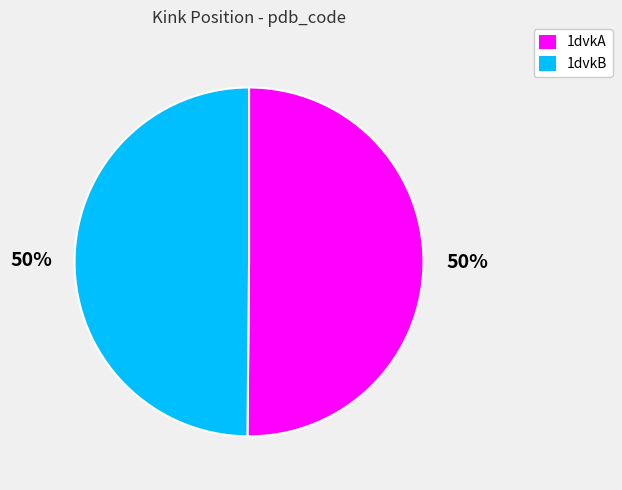

Combined, do 1dvkB and 1dvkA account for over 50%?

Yes